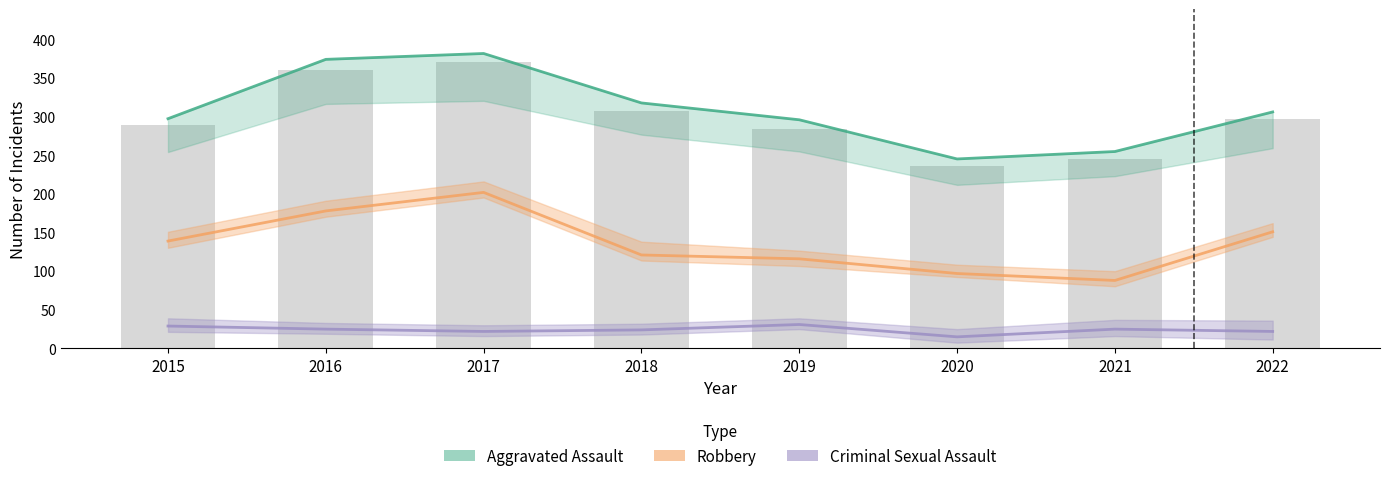

How many groups of bars are there?

8